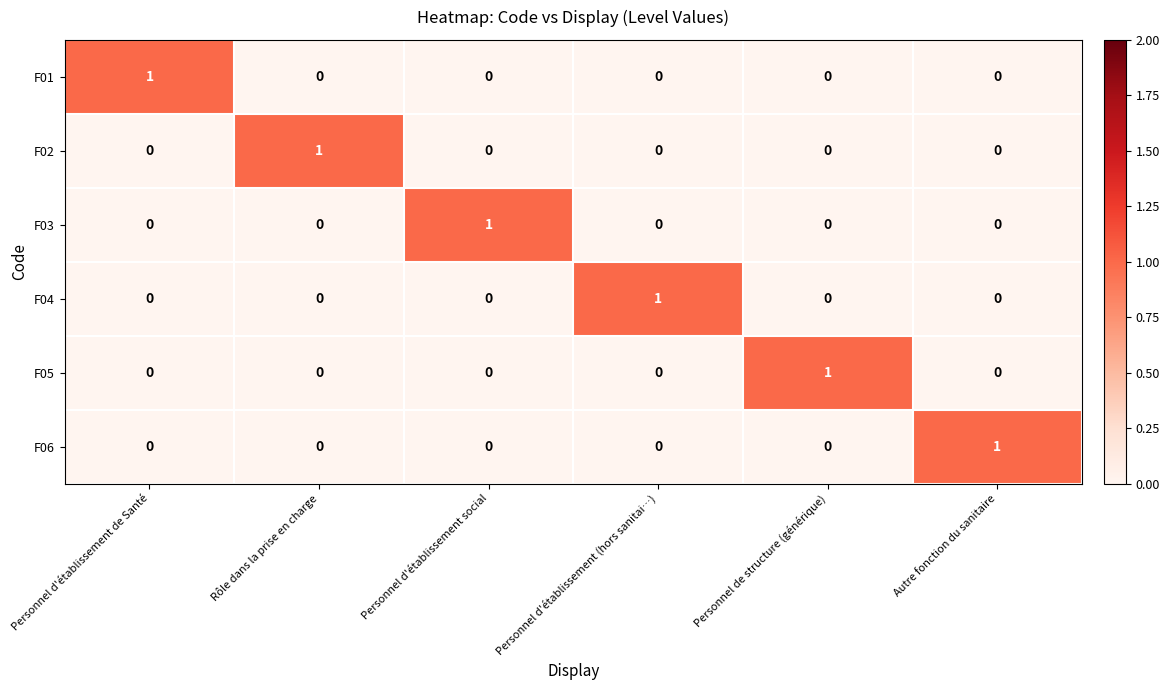

At how many categories does at least one series exceed 0?

6